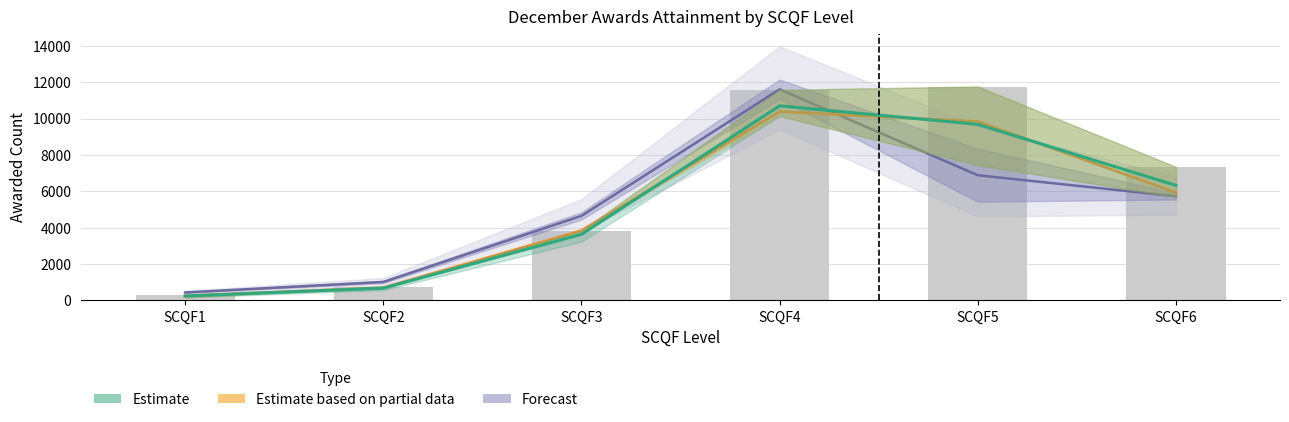

How many series are shown in this chart?

3